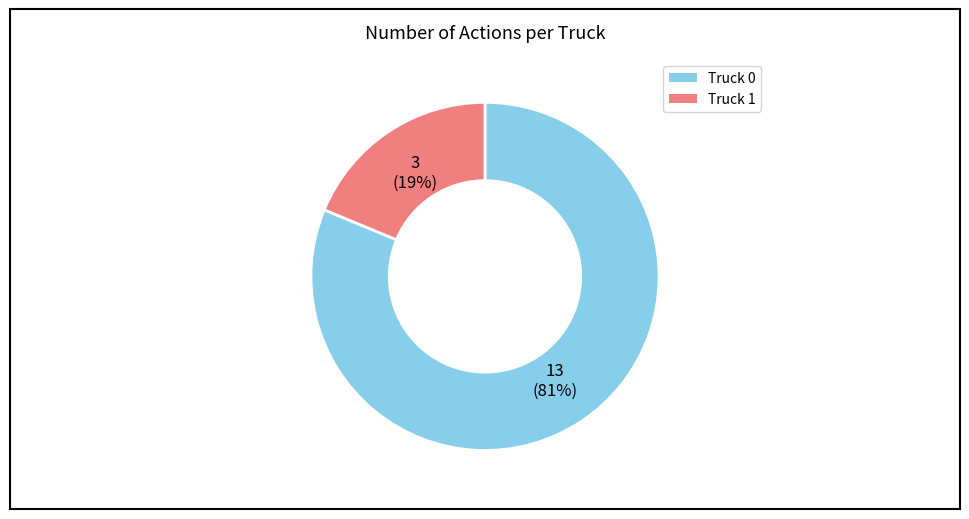

Is the sum of Truck 0 and Truck 1 greater than half?

Yes